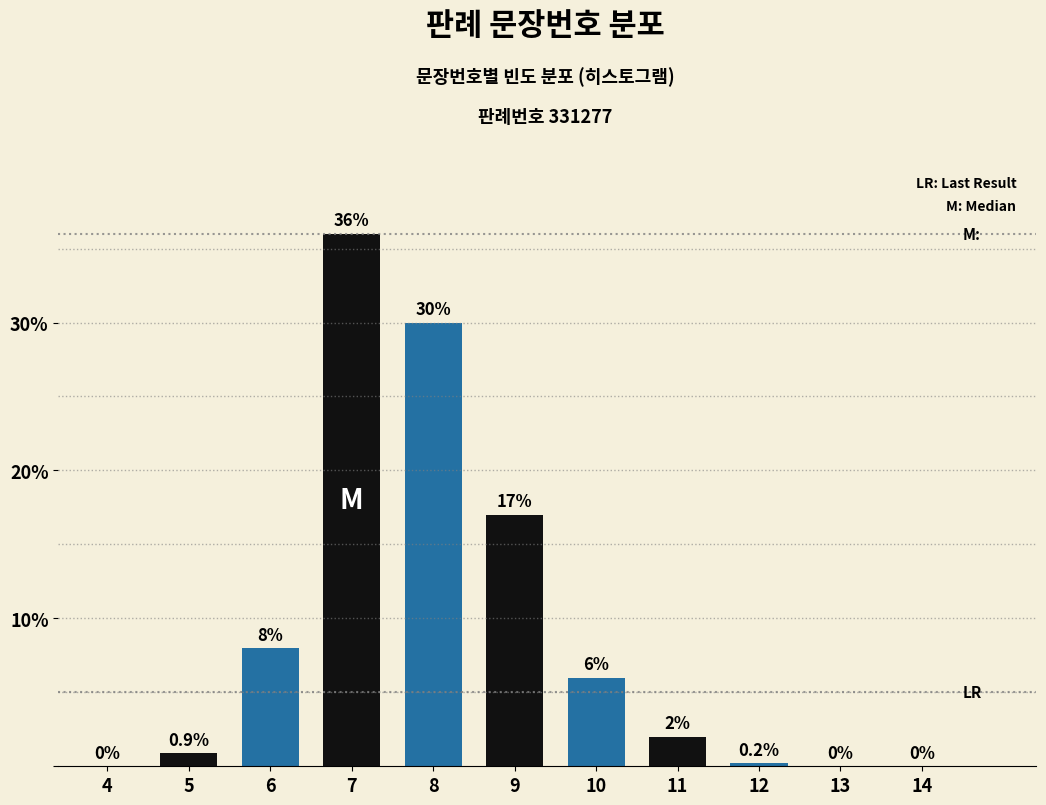

Reading right to left, extract all data points from this chart.

14=0.0	13=0.0	12=0.2	11=2.0	10=6.0	9=17.0	8=30.0	7=36.0	6=8.0	5=0.9	4=0.0